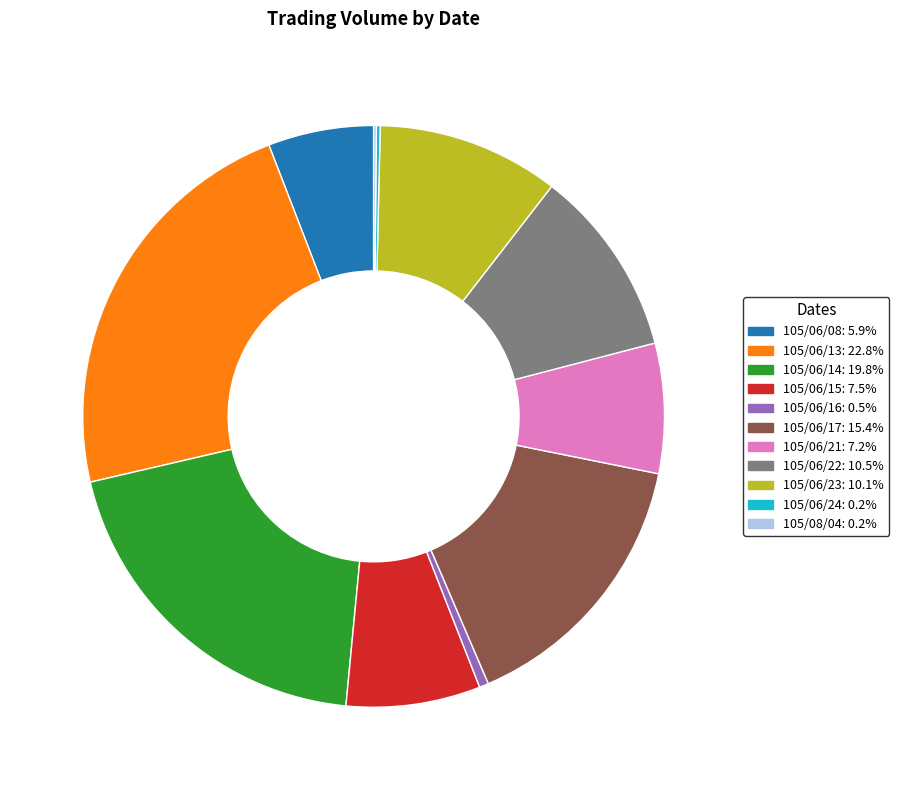

What is the largest slice in the pie chart?

105/06/13